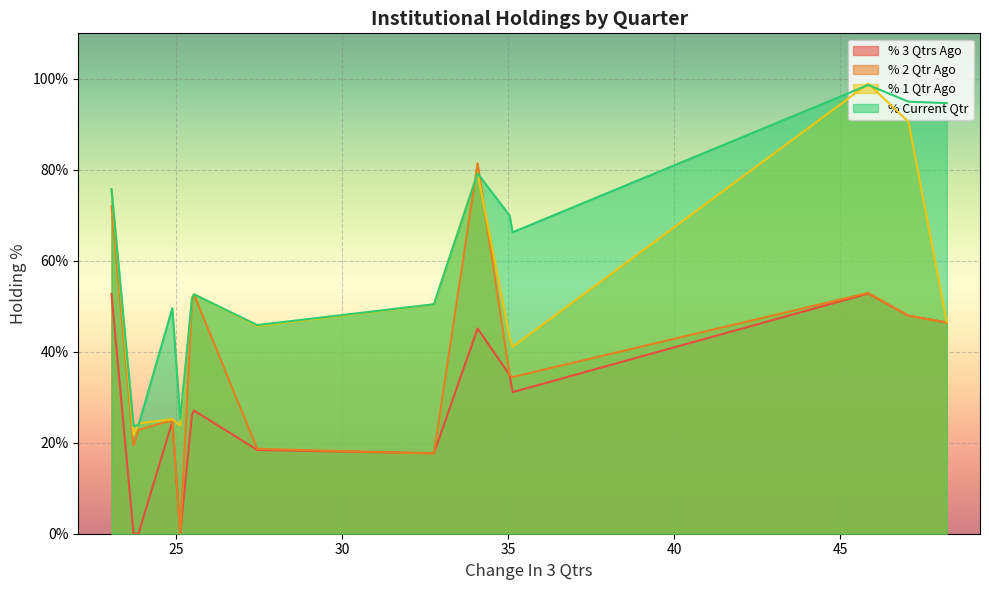

What is the difference between the second highest and minimum values in the % 2 Qtr Ago series?

72.0